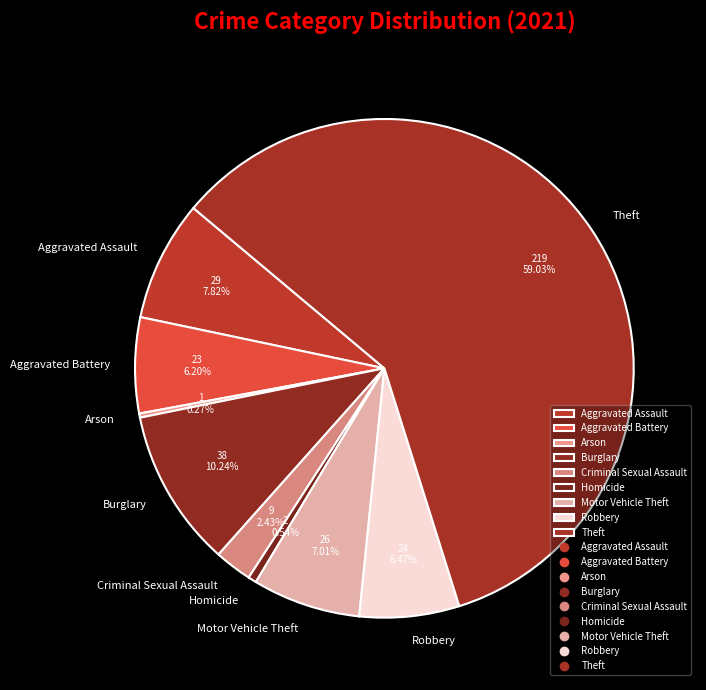

Which category accounts for the majority?

Theft